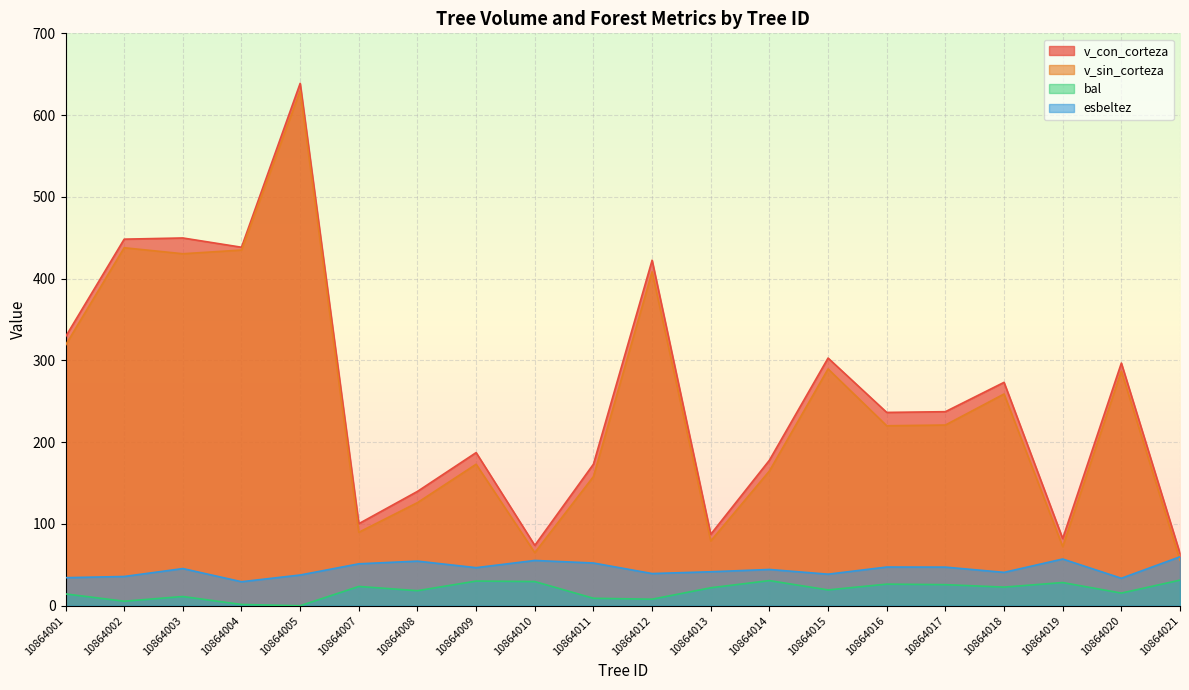

True or false: v_con_corteza and esbeltez intersect in this chart.

False